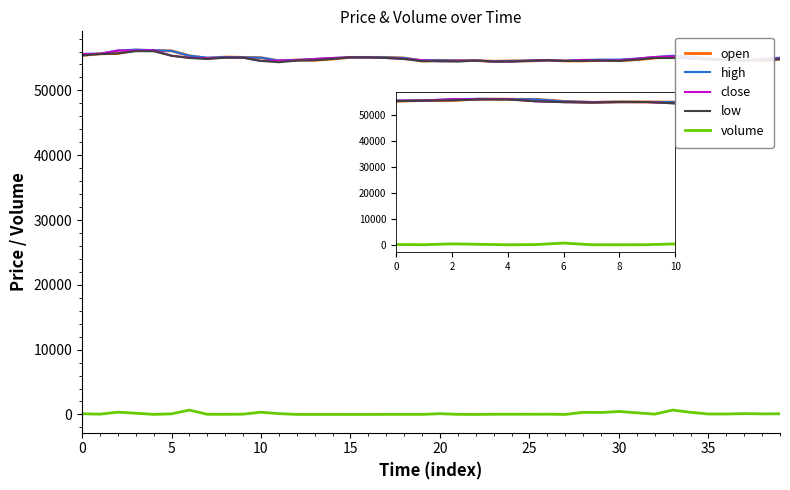

What is the maximum value for open?

56200.0